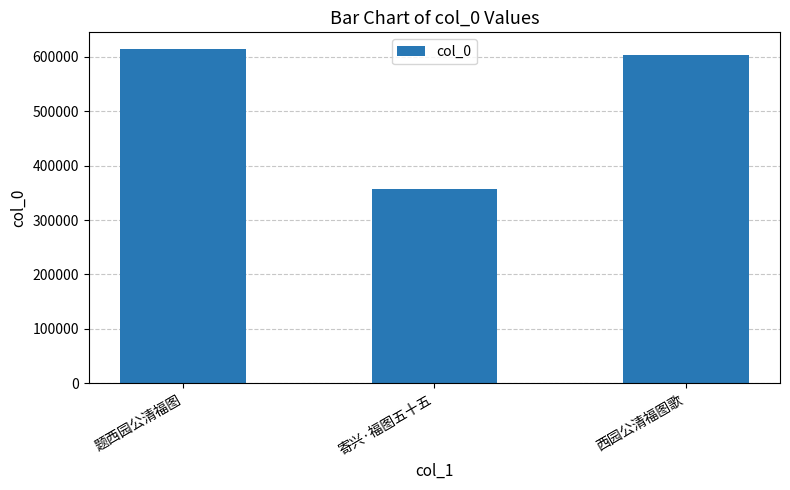

The chart shows a value of 152469 at 寄兴·福图五十五. True or false?

False